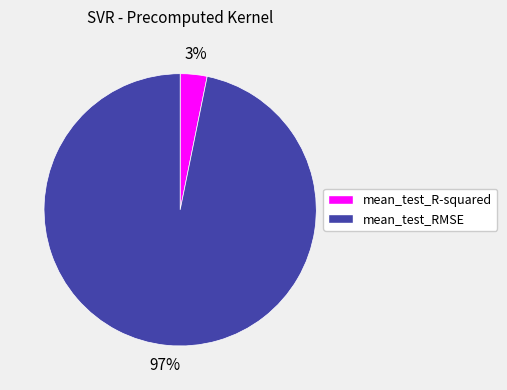

To the nearest percent, what is the combined percentage of mean_test_R-squared and mean_test_RMSE?

100%